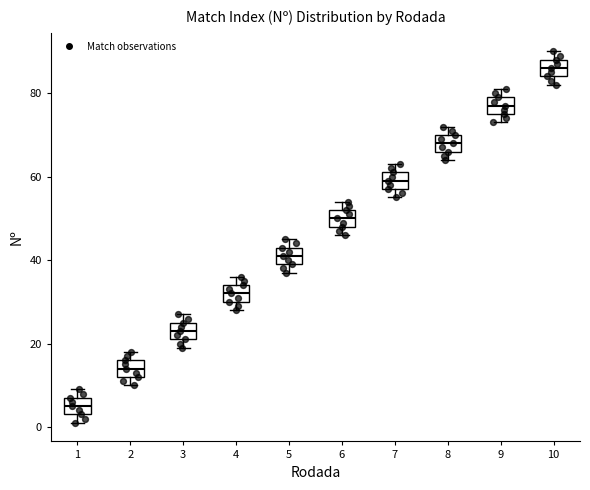

Where is the upper edge of the box at x = 9 on the y-axis? The values are not printed on the chart, so give them approximately, as read against the axis.

80